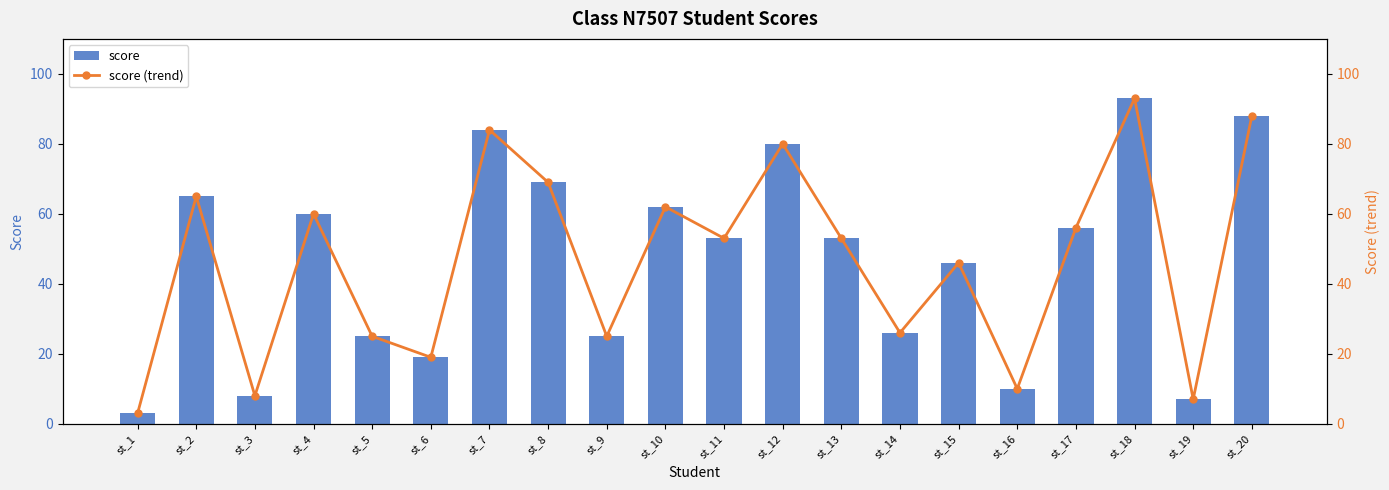

What is the difference between the maximum and minimum values in the score (trend) series?

90